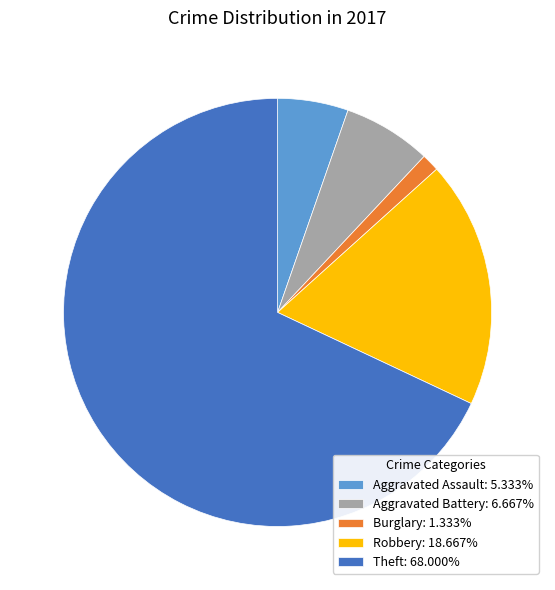

Approximately how many times larger is the value at Theft: 68.000% compared to Burglary: 1.333%?

51.0